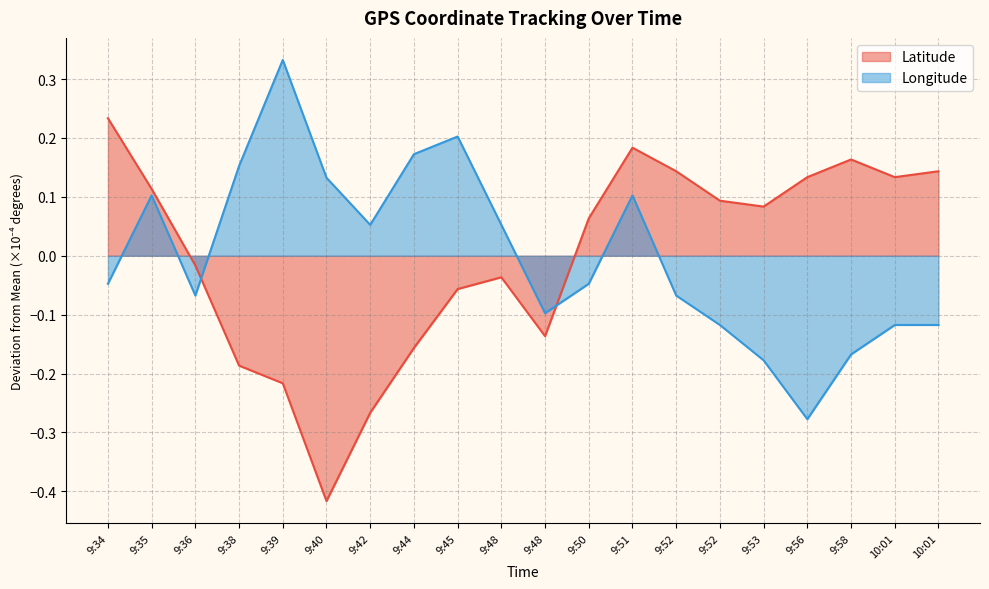

In Latitude, how many points are higher than both neighbors (excluding endpoints)?

3